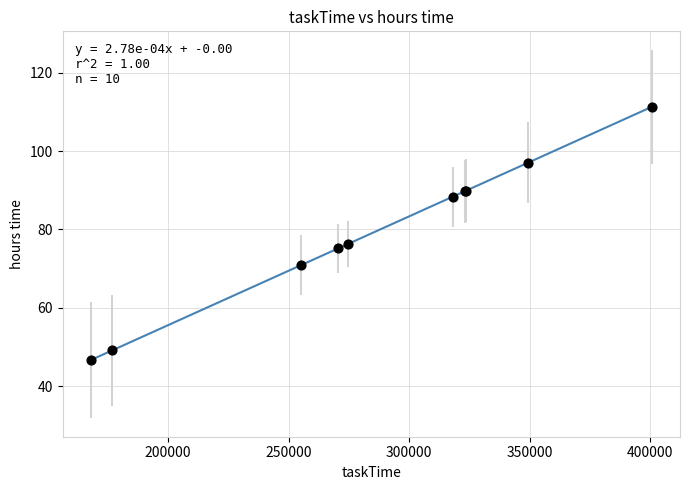

What Y value in the scatter plot is closest to 78?

76.3